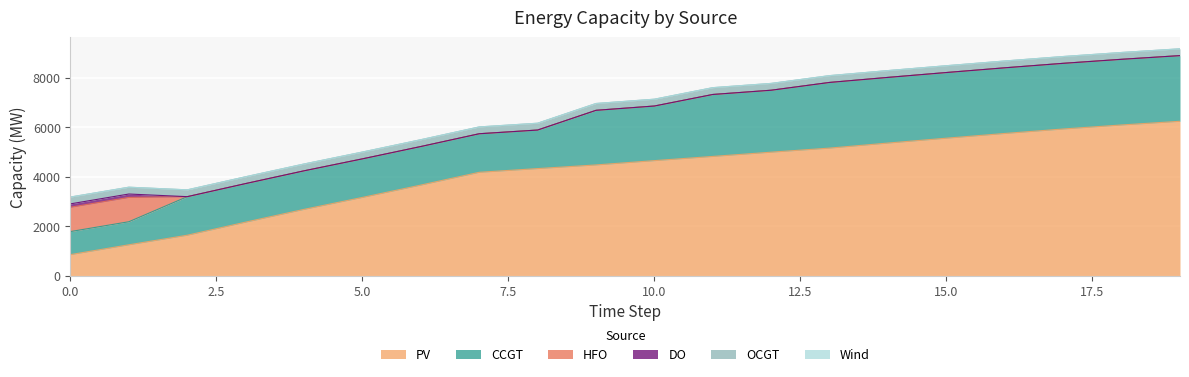

Does the chart display data point markers on the line(s)?

No